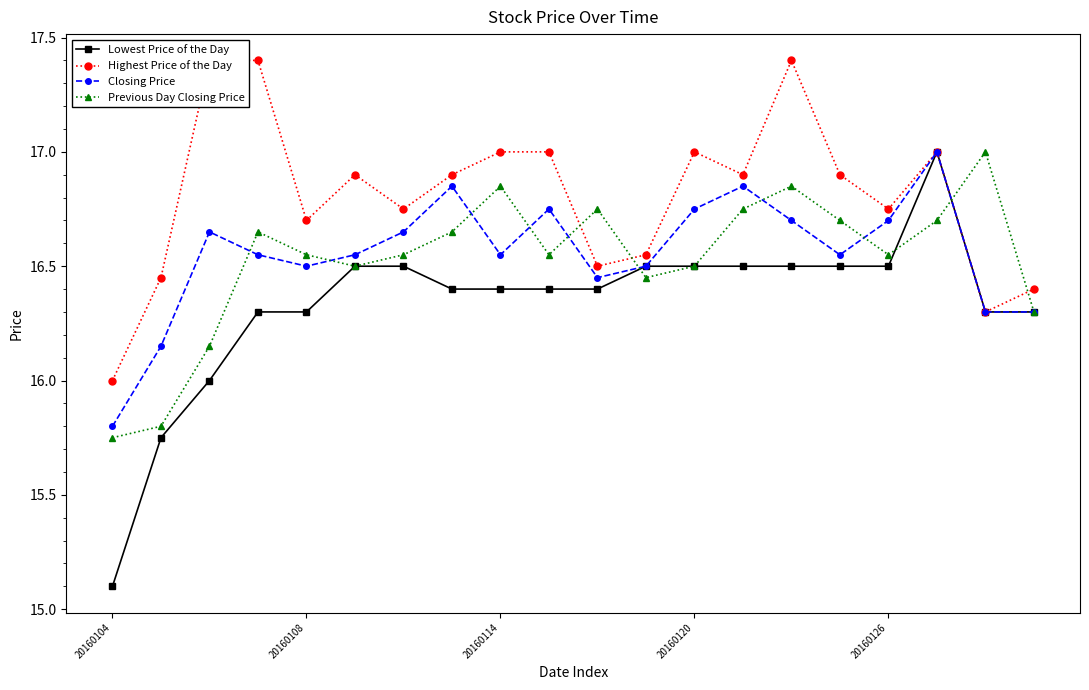

True or false: Highest Price of the Day and Closing Price intersect in this chart.

False